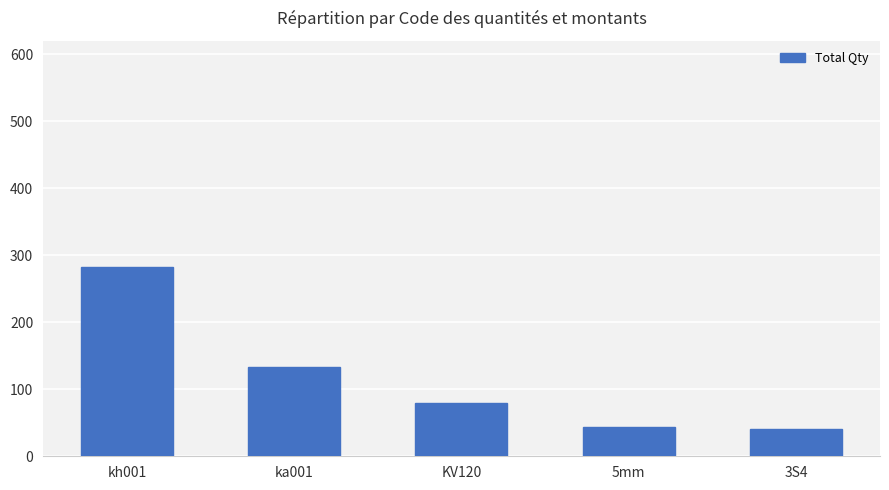

What is the smallest value displayed?

40